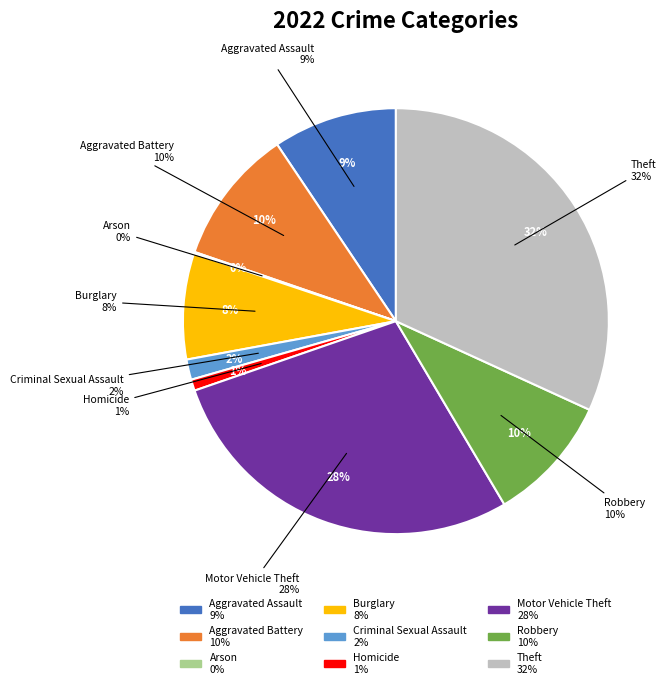

What is the ratio of the value at Aggravated Battery to the value at Arson?

84.7